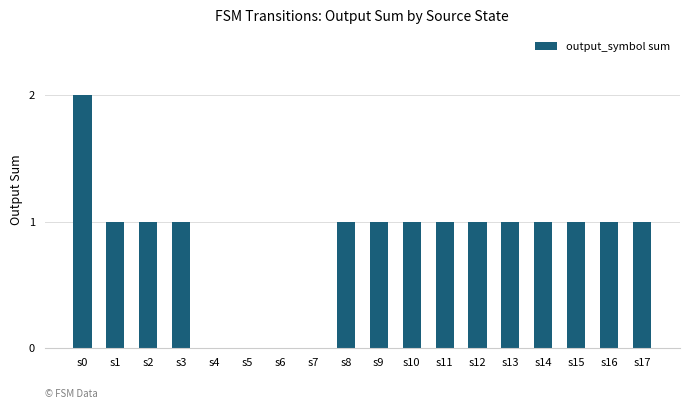

Read the value at s17.

1